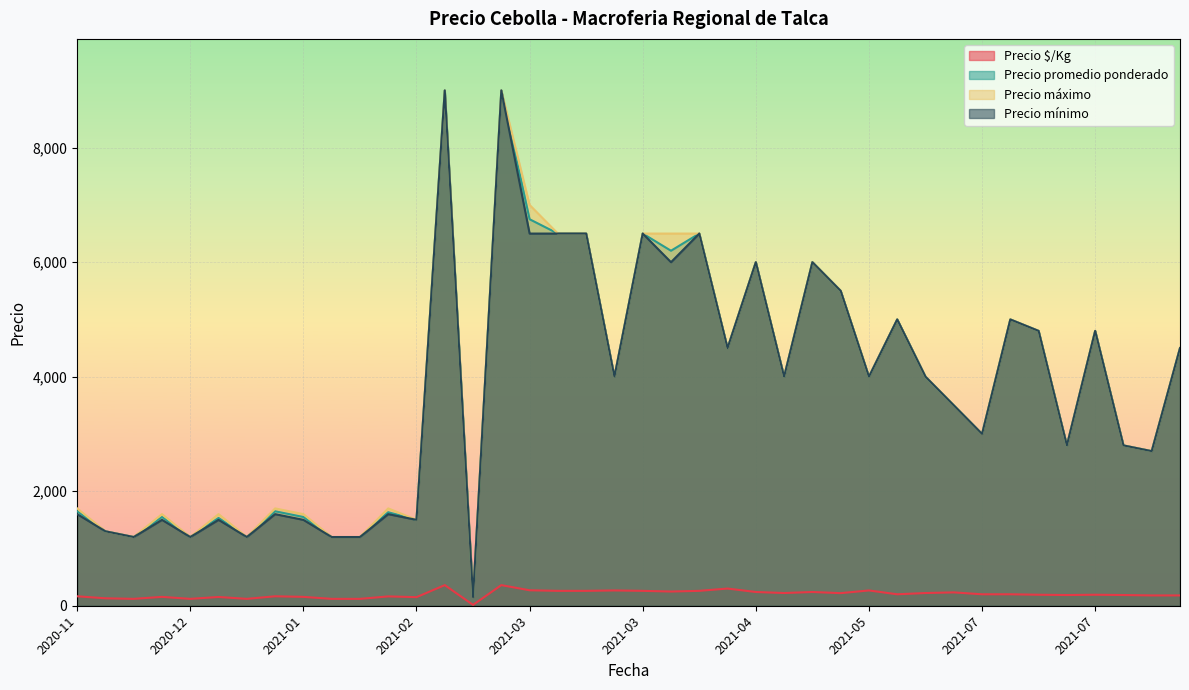

The Precio máximo series shows 11471 at 2021-03-26. True or false?

False